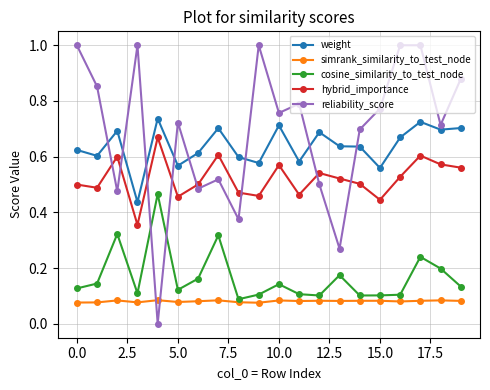

Which series has the largest total across all categories?

reliability_score